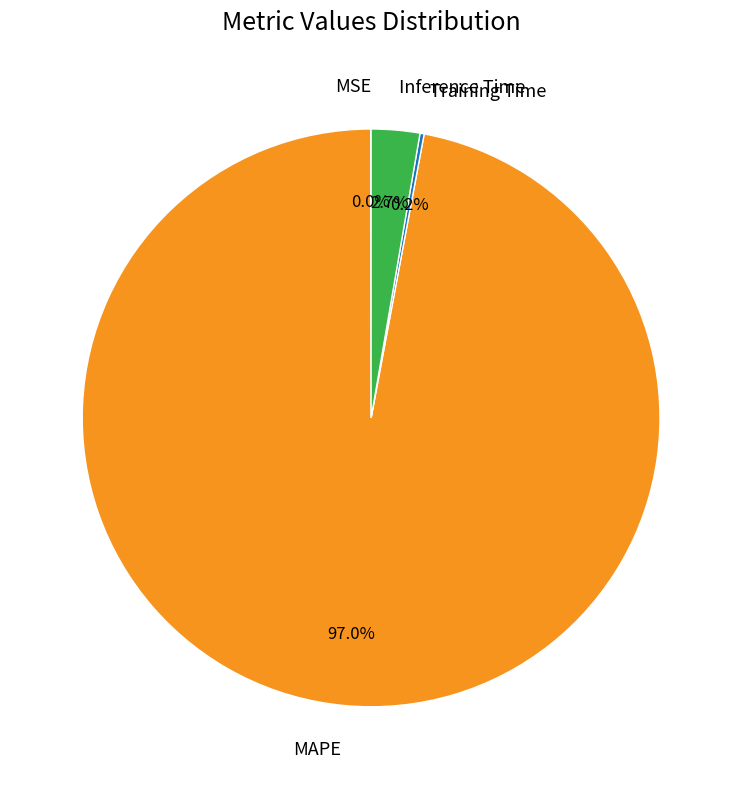

To the nearest percent, what portion does Inference Time represent?

3%